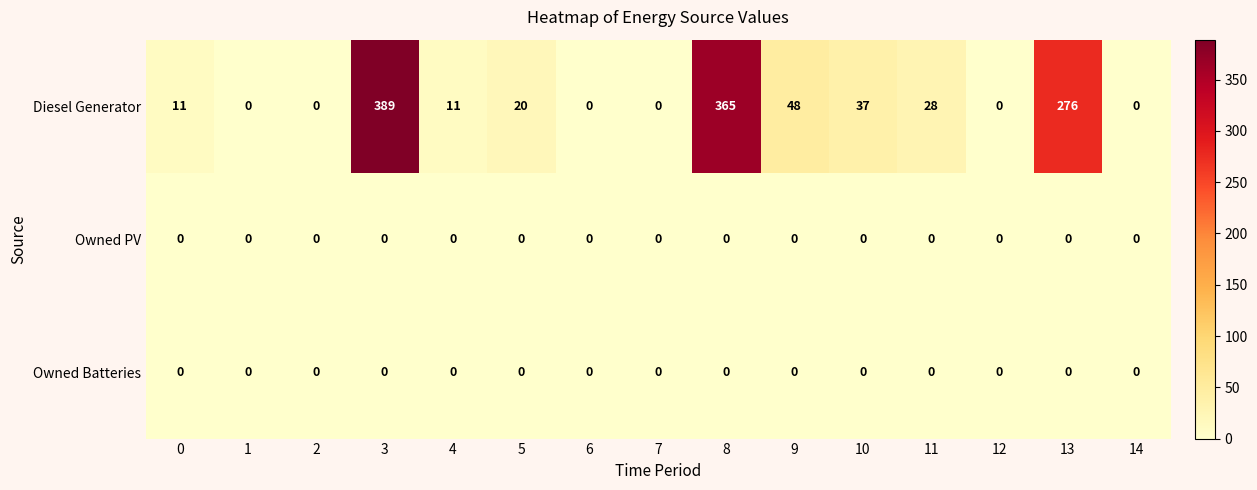

At which label is Diesel Generator closest to 194?

13